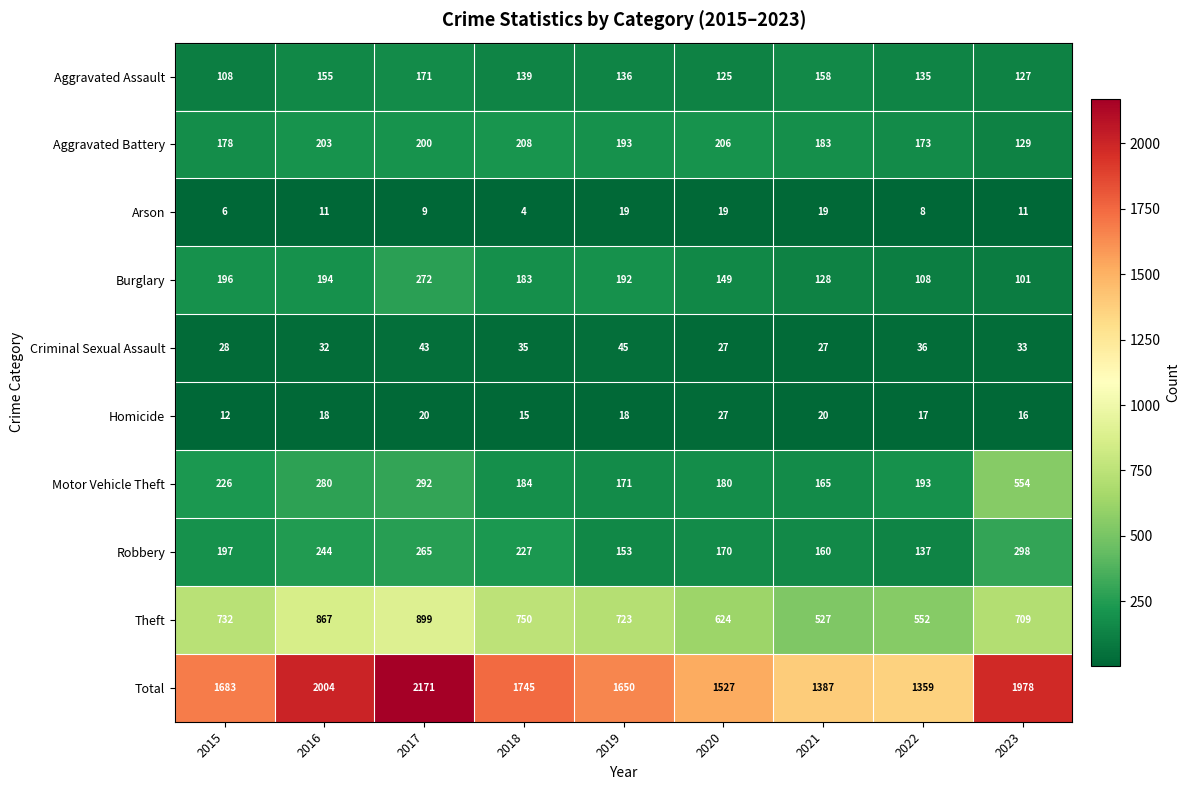

What is the sum of all Motor Vehicle Theft values?

2245